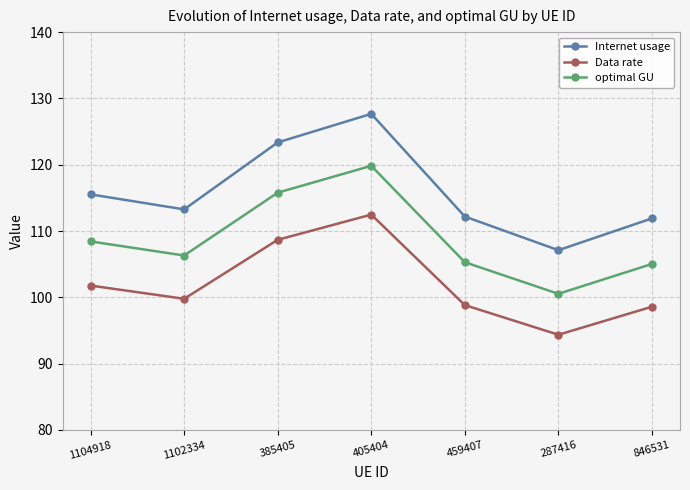

Rank the series by their maximum value, from lowest to highest.

Data rate, optimal GU, Internet usage